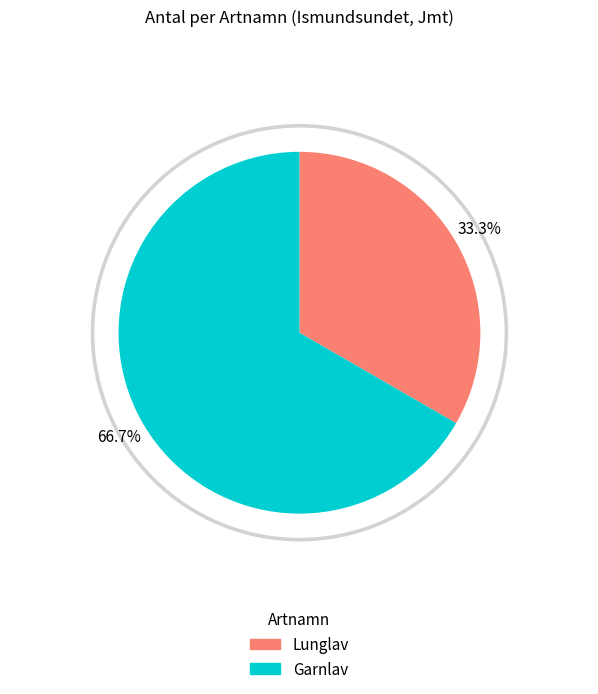

Does Lunglav (1981271) represent more than half of the total?

No